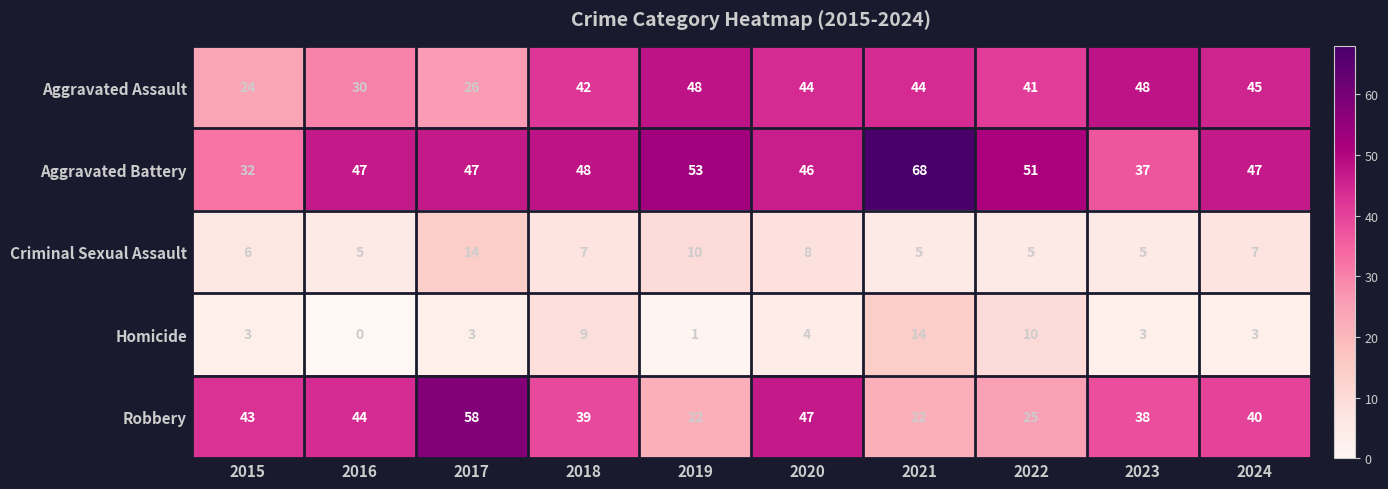

The Aggravated Battery series shows 53 at 2019. True or false?

True